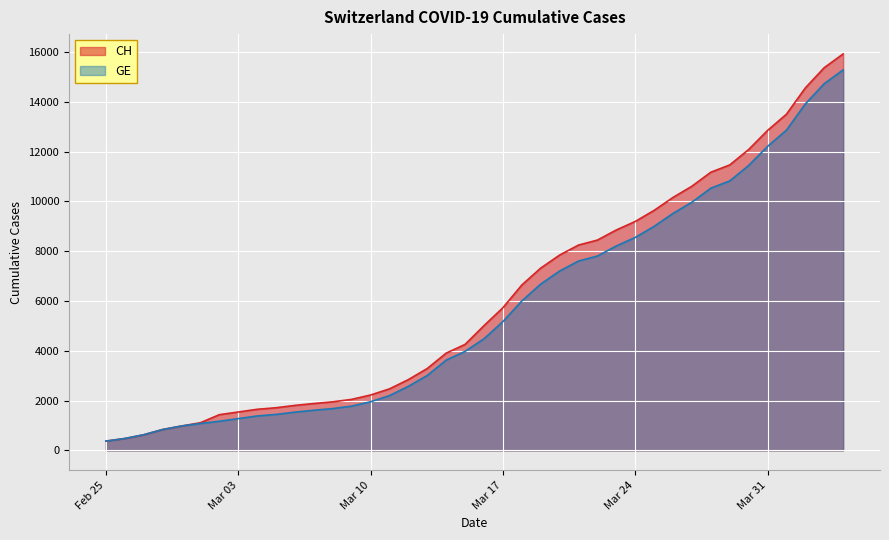

What is the maximum value for CH?

15926